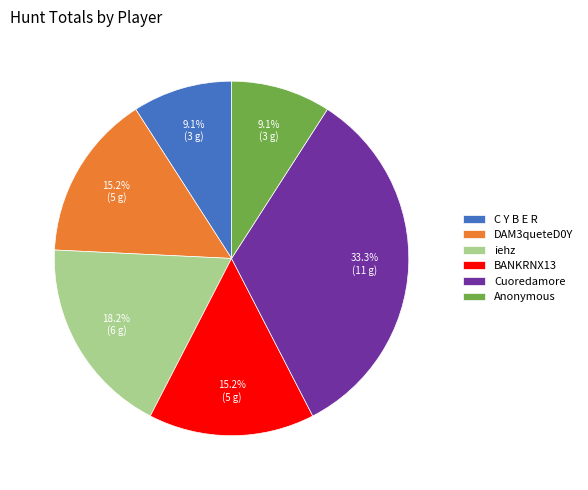

To the nearest percent, what percentage of the pie is BANKRNX13?

15%